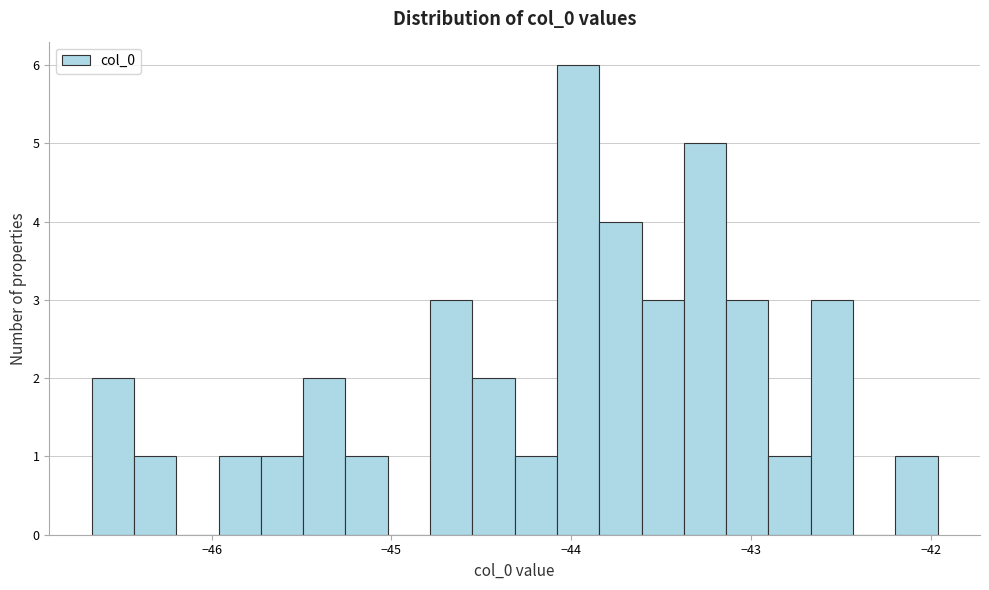

Read against the x-axis, roughly where is the centre of the tallest bar?

-44.0